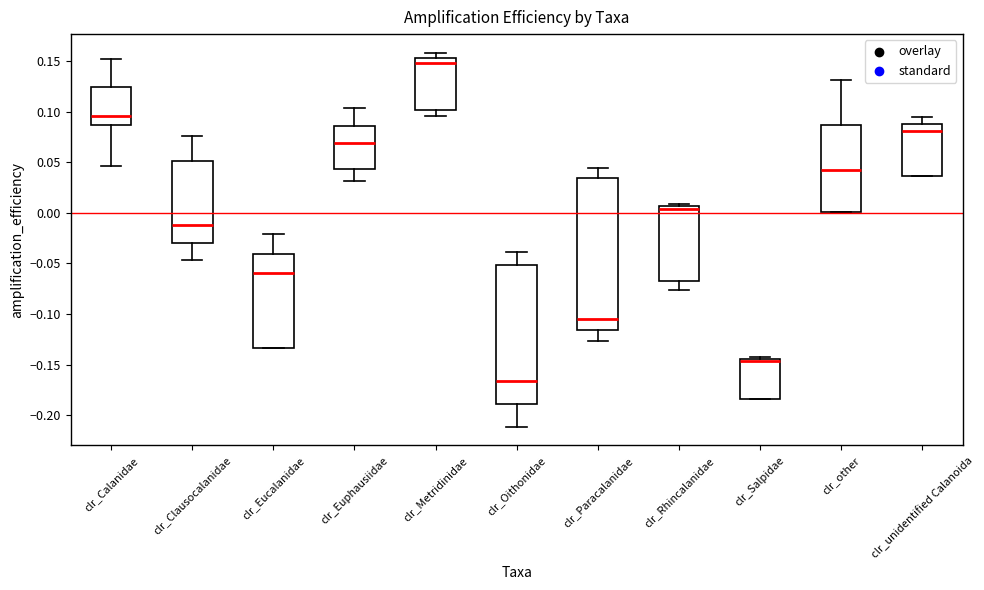

Which box has the highest median line?

clr_Metridinidae